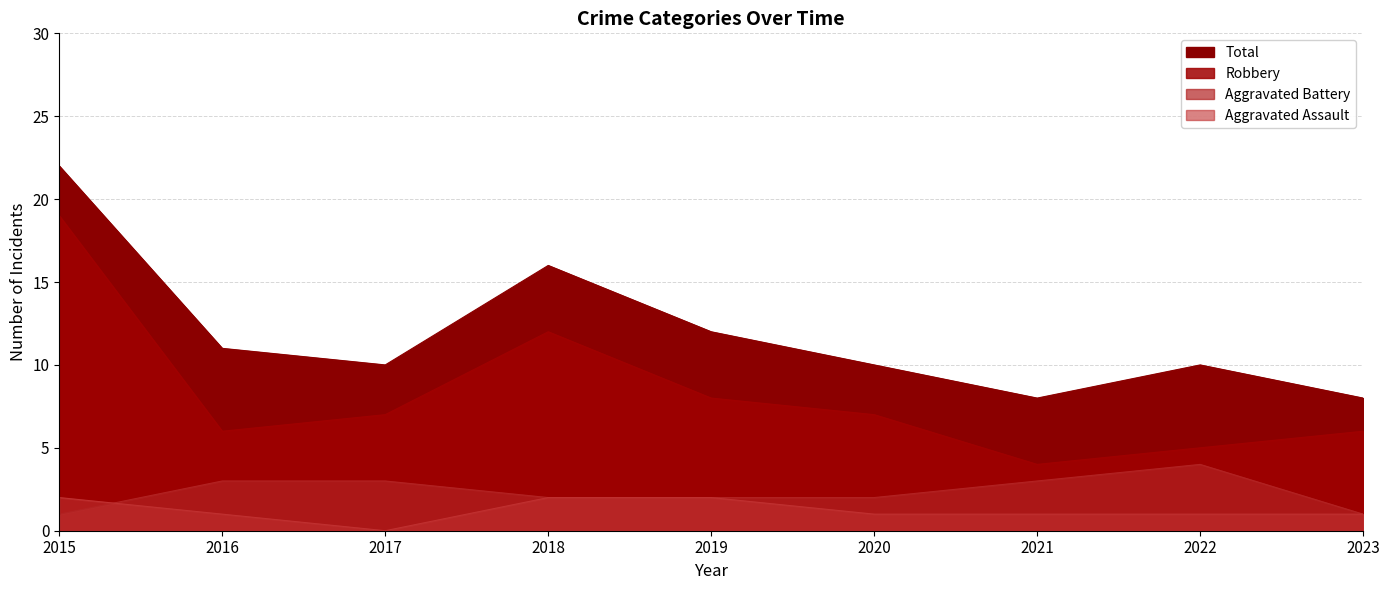

At which category is the sum across all series the highest?

2015